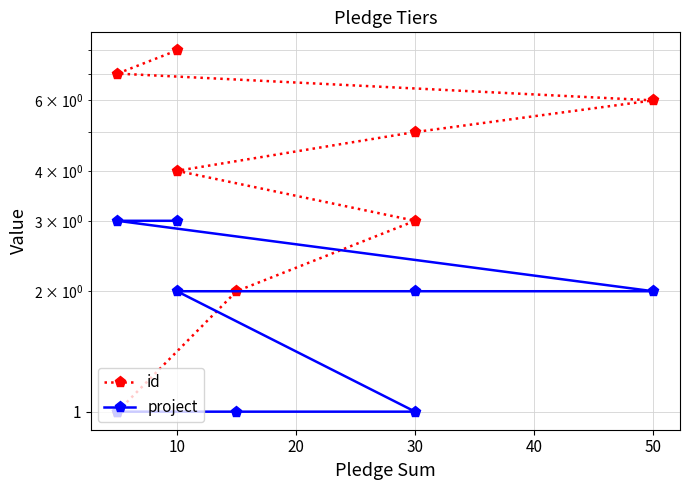

The value of project at 30 is 1. True or false?

True